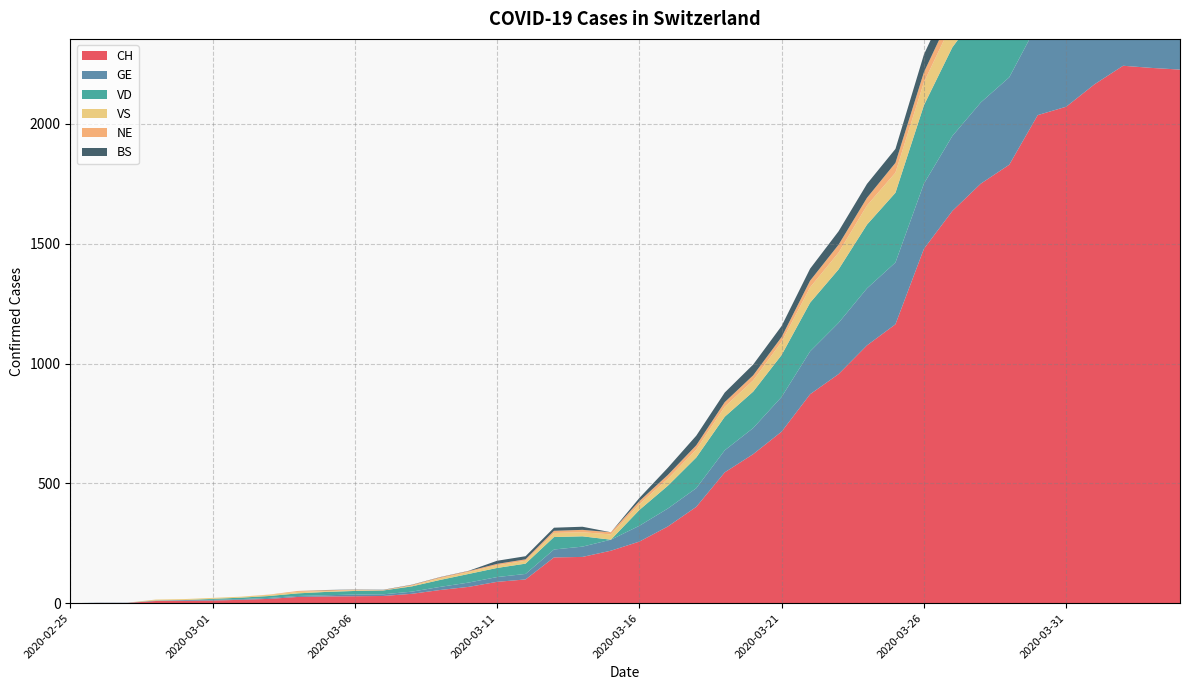

Reading left to right, what are all the values shown in this chart?

CH: 0	1	1	9	10	11	14	18	26	28	29	30	39	55	68	89	99	191	193	219	257	320	402	546	622	716	872	956	1076	1164	1479	1637	1751	1830	2037	2072	2166	2243	2234	2227
GE: 0	1	1	2	3	3	3	4	4	5	7	7	9	13	18	20	23	33	43	46	66	75	78	92	109	145	179	214	238	258	272	313	339	365	382	405	406	424	424	421
VD: 0	0	0	0	0	4	6	8	11	14	15	16	22	29	36	38	43	52	43	0	66	95	128	140	152	175	203	223	266	291	327	370	390	388	386	392	390	386	375	373
VS: 0	0	0	4	4	4	4	5	6	3	3	0	3	7	8	11	12	17	17	22	24	29	33	42	47	55	64	70	80	84	96	104	110	112	122	136	139	135	144	142
NE: 0	0	0	0	0	0	0	1	4	4	2	2	3	4	4	6	6	9	10	9	13	16	18	19	21	20	28	33	32	41	42	45	50	60	57	59	66	61	61	59
BS: 0	0	0	0	0	0	0	0	0	1	1	1	1	1	1	13	13	13	13	0	13	30	40	40	45	46	50	56	58	58	74	76	79	87	90	105	108	119	115	112